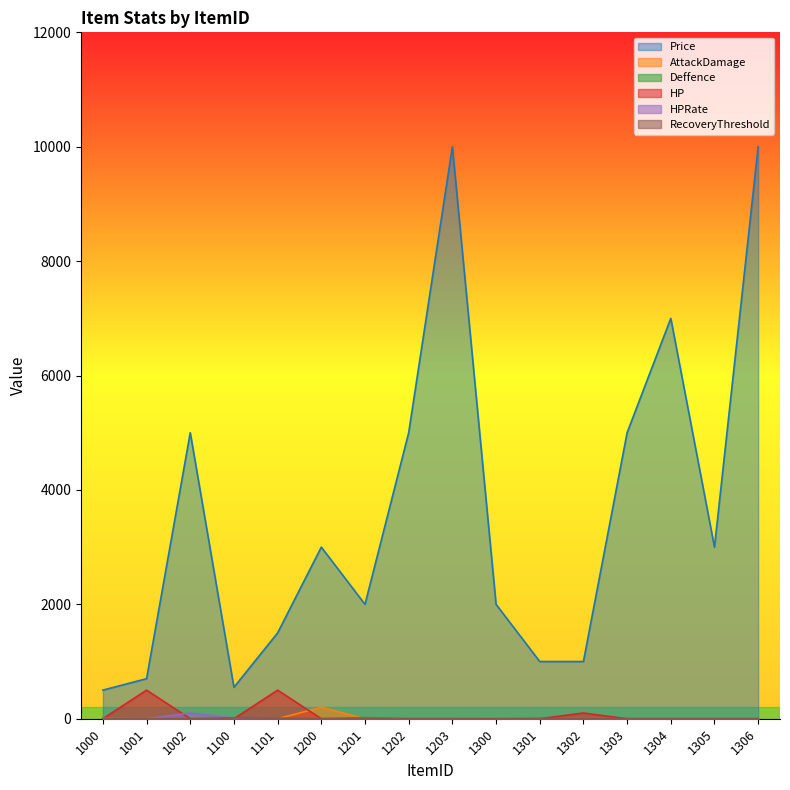

What is the total value across all series at 1200?

3200